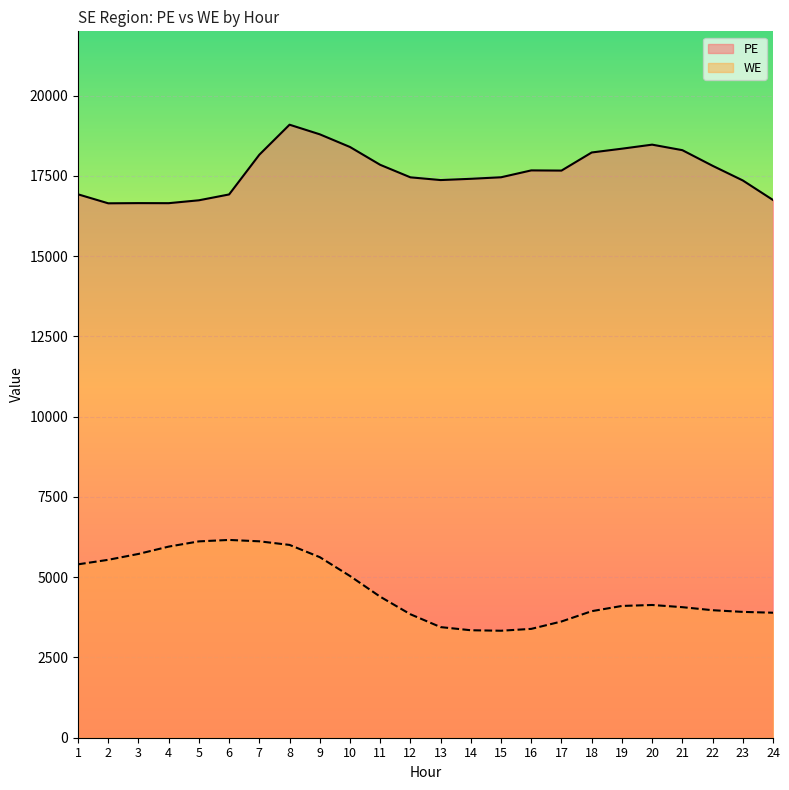

Rank the series by their average value, from highest to lowest.

PE, WE